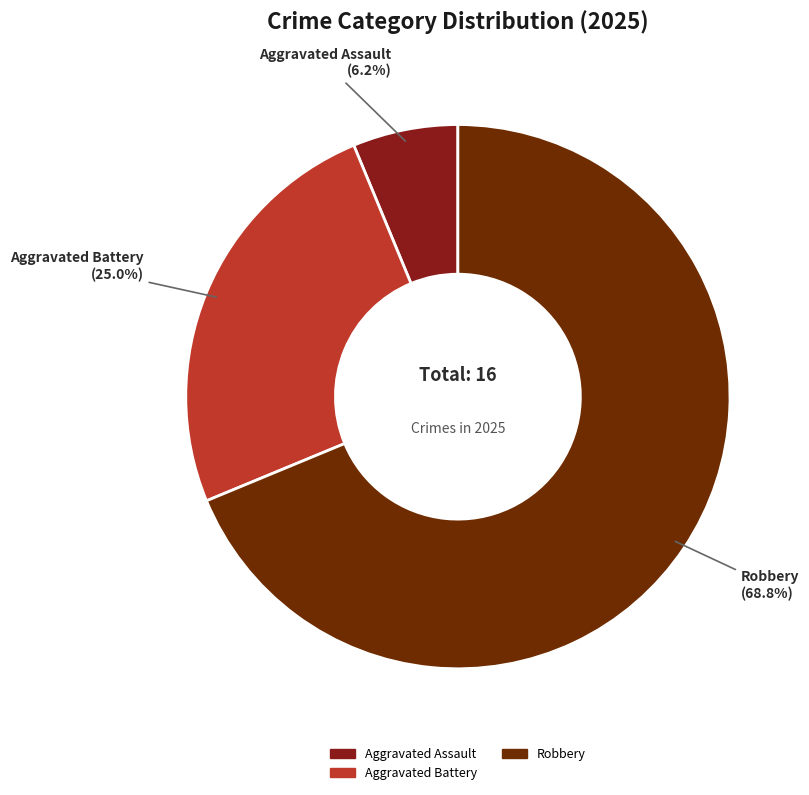

Count the number of slices in the pie.

3